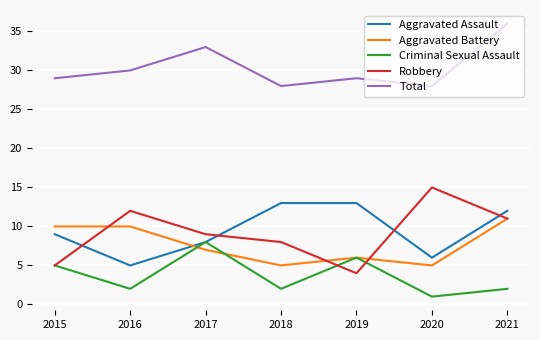

The value of Aggravated Assault at 2018 is 13. True or false?

True